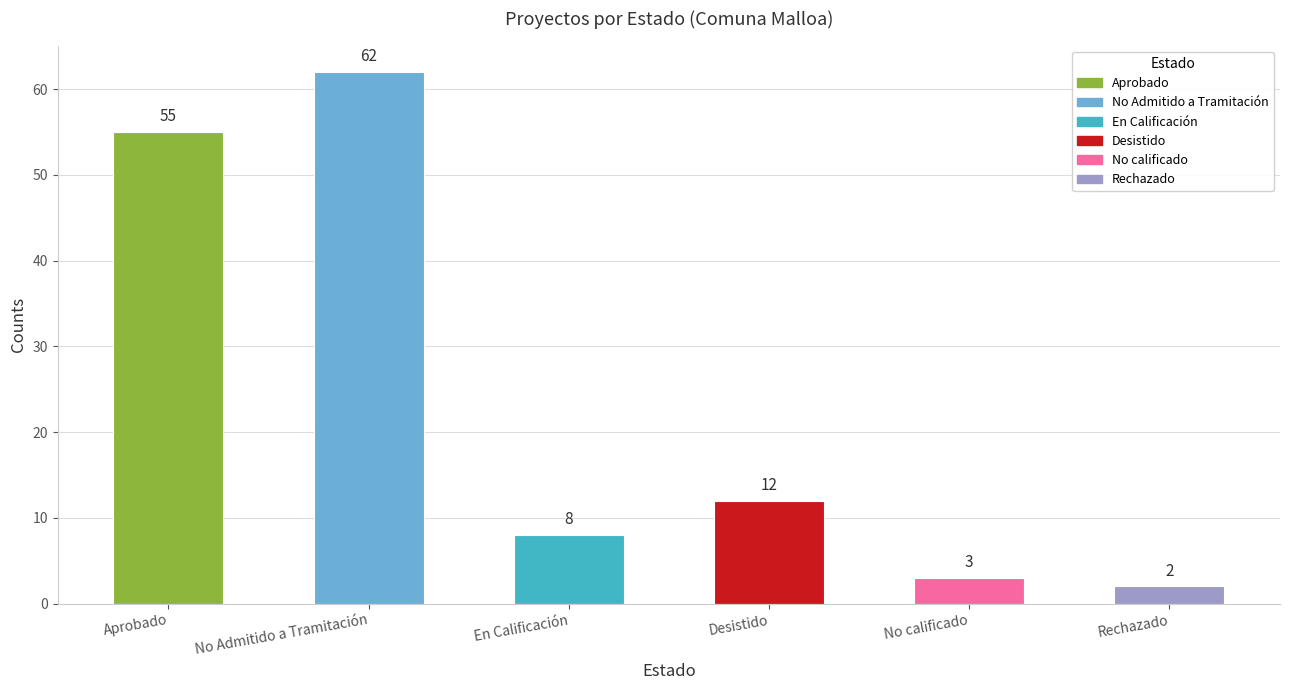

Where is the data nearest to the value 32?

Desistido